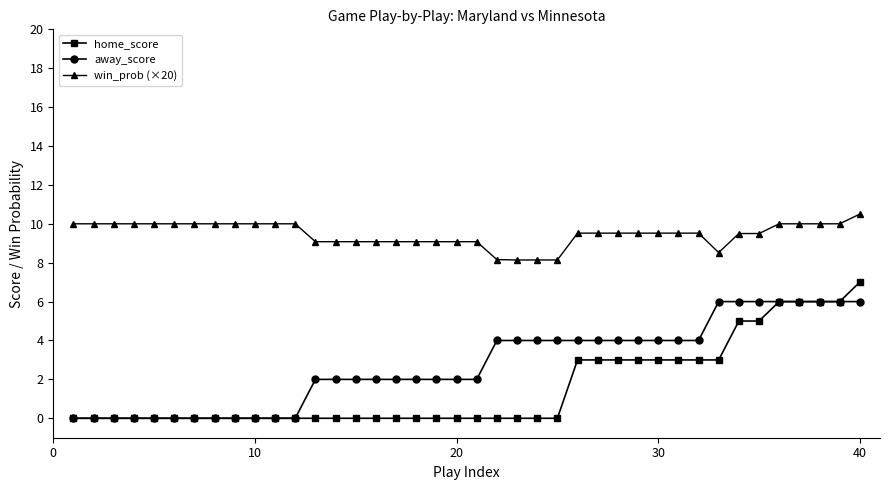

What is the value of the win_prob (×20) point at the 6th from the left?

10.0